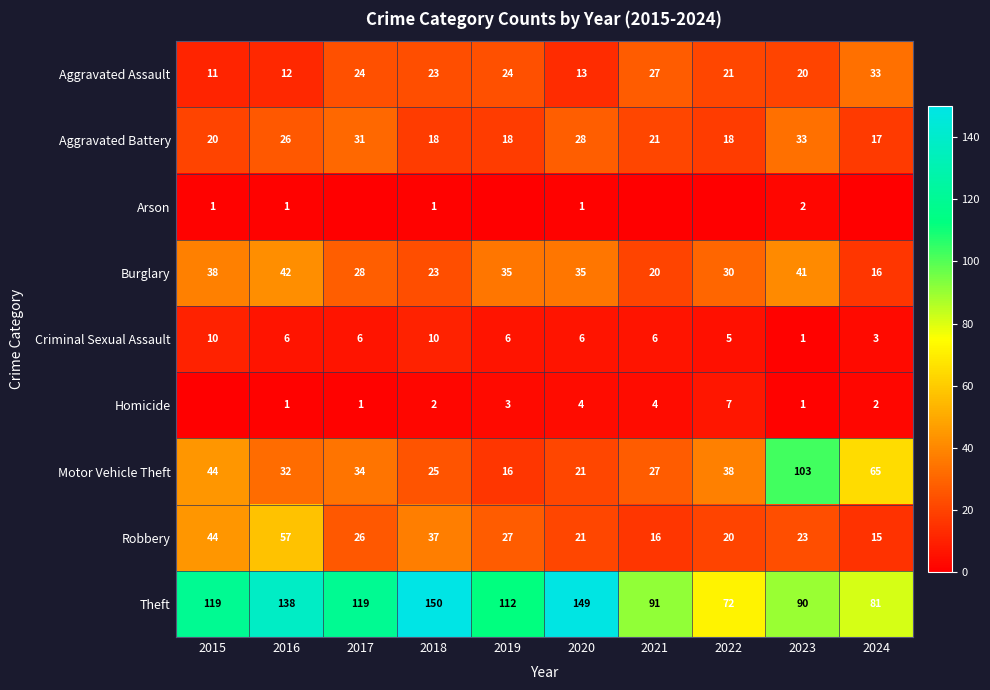

At how many categories does at least one series exceed 137?

3